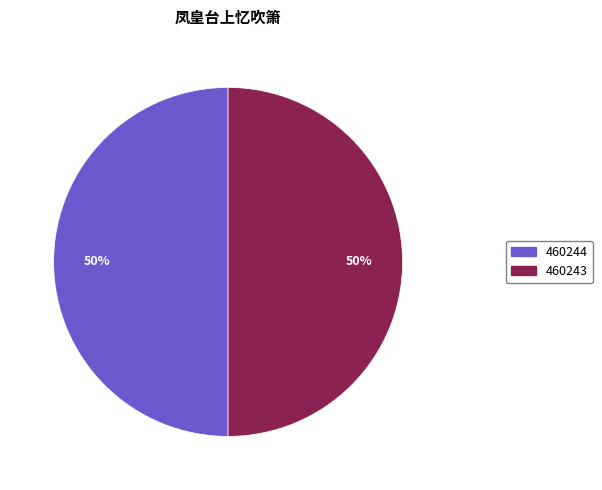

To the nearest percent, what is the average slice percentage?

50%